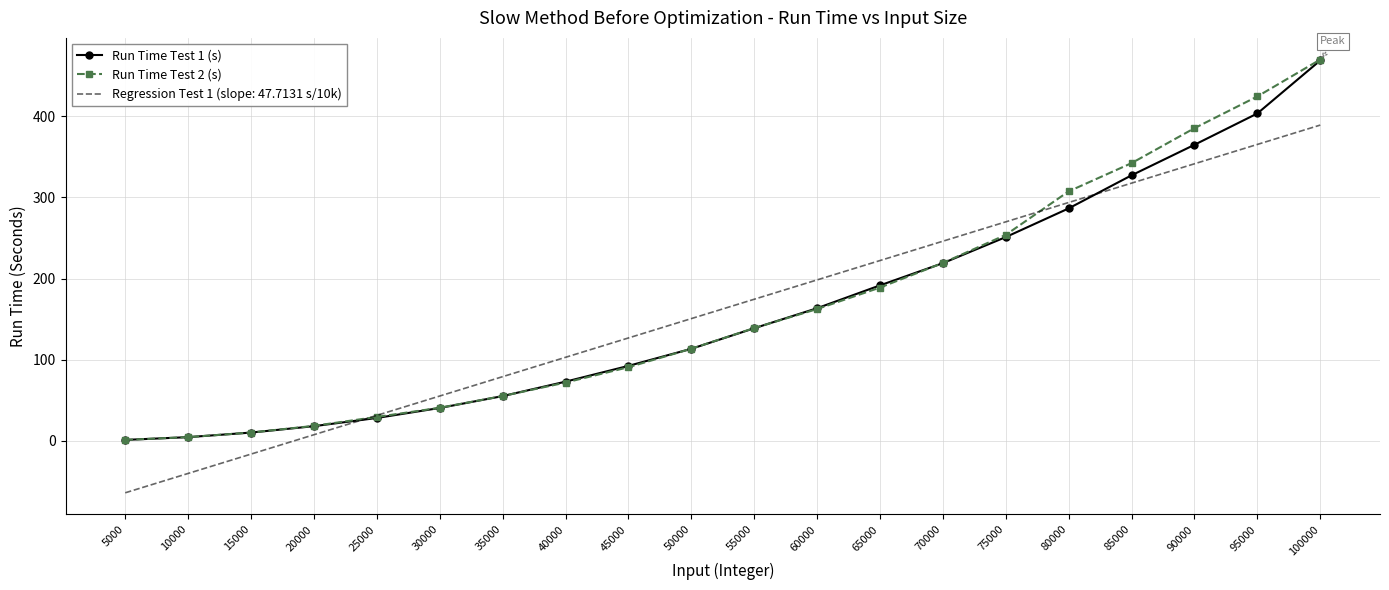

Reading left to right, extract all data points from this chart.

Run Time Test 1 (s): 1.2	4.6	10.2	18.1	28.2	40.5	55.2	72.9	92.4	113.5	138.8	163.5	191.6	219.0	251.2	286.5	327.3	365.0	403.6	468.9
Run Time Test 2 (s): 1.2	4.6	10.2	18.4	29.5	40.8	55.2	71.9	90.8	113.5	139.0	162.5	189.0	219.3	253.9	307.5	342.3	385.4	424.5	470.0